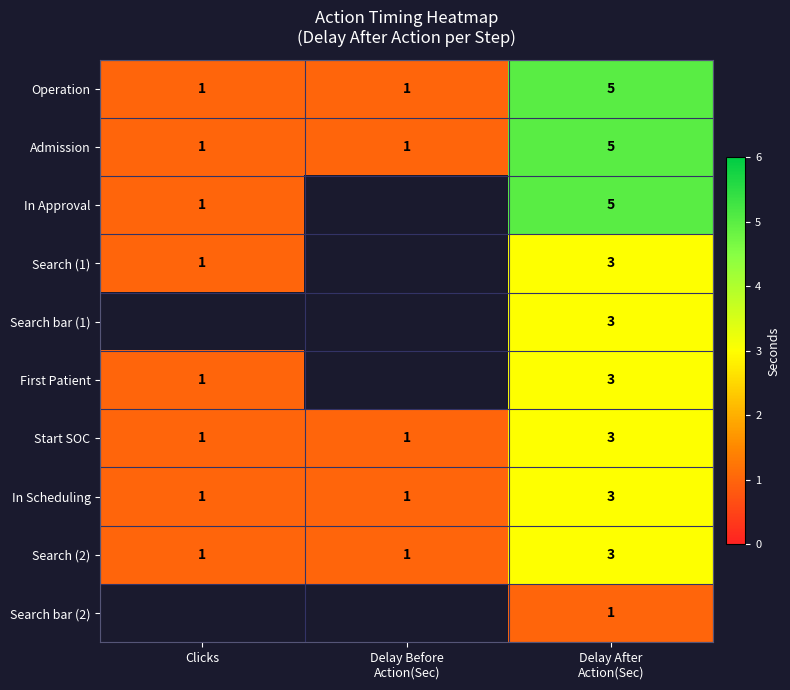

Count the In Scheduling values in the range 1 to 3.

3